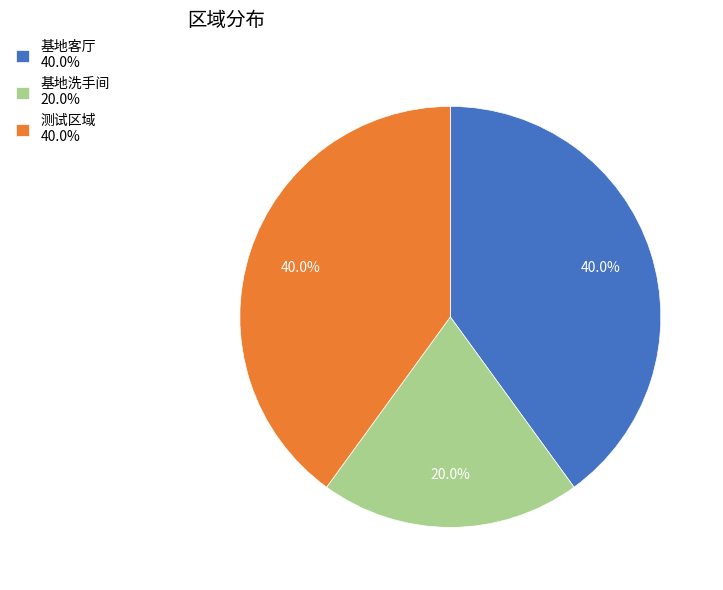

To the nearest percent, what is the difference between the largest and smallest slice percentages?

20%